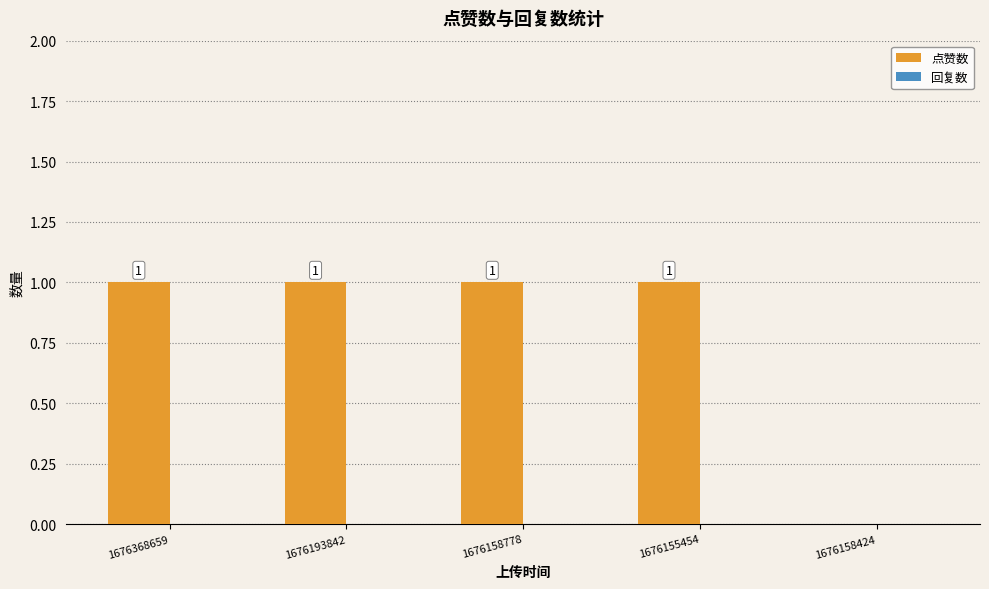

How many values are between 1 and 2?

4